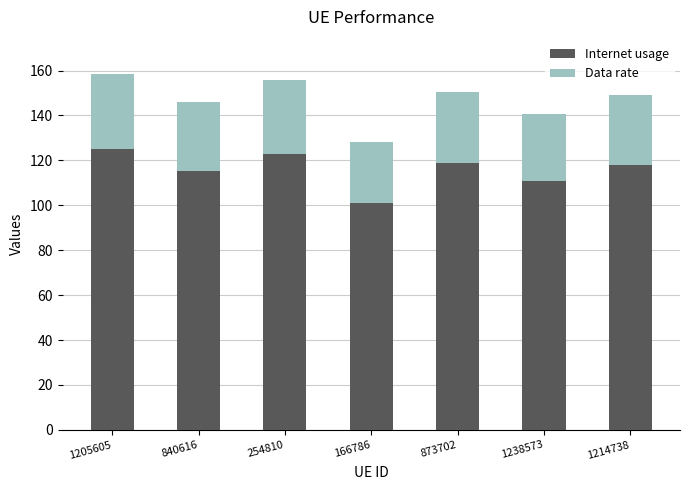

At which category is the sum across all series the highest?

1205605